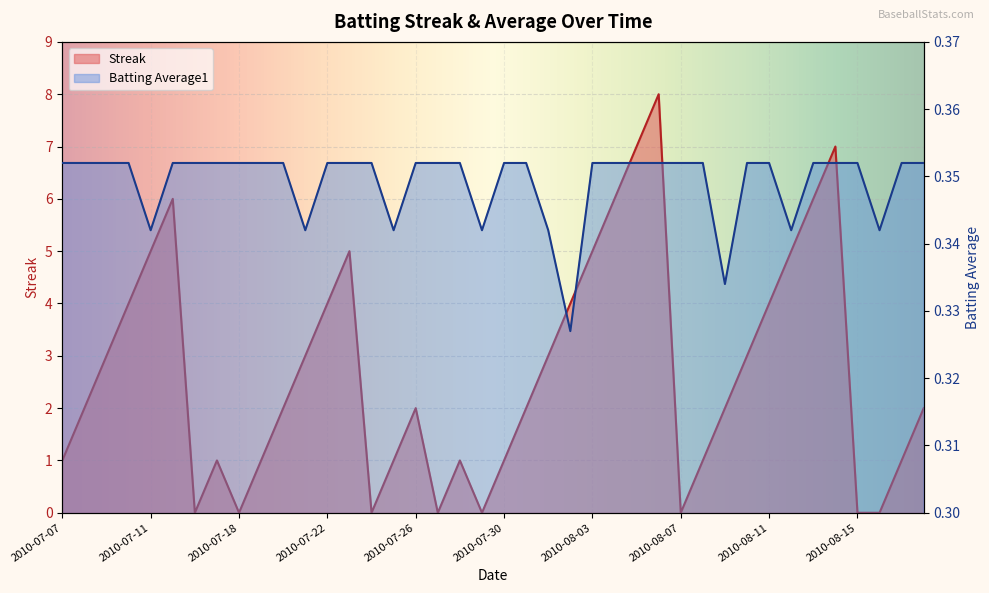

Rank the series at 2010-08-06 from highest to lowest value.

Streak, Batting Average1